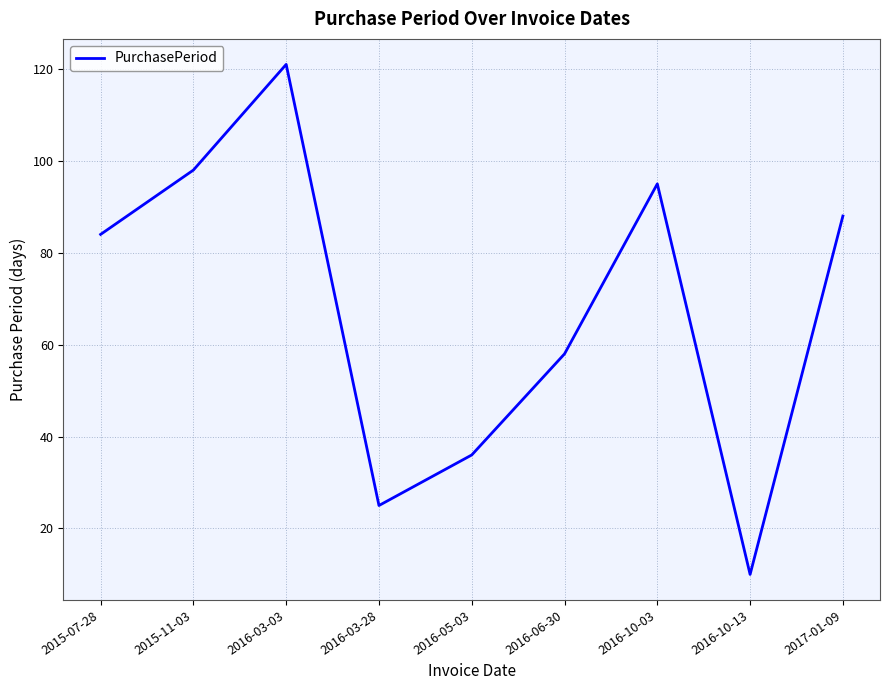

Reading left to right, extract all data points from this chart.

2015-07-28=84	2015-11-03=98	2016-03-03=121	2016-03-28=25	2016-05-03=36	2016-06-30=58	2016-10-03=95	2016-10-13=10	2017-01-09=88